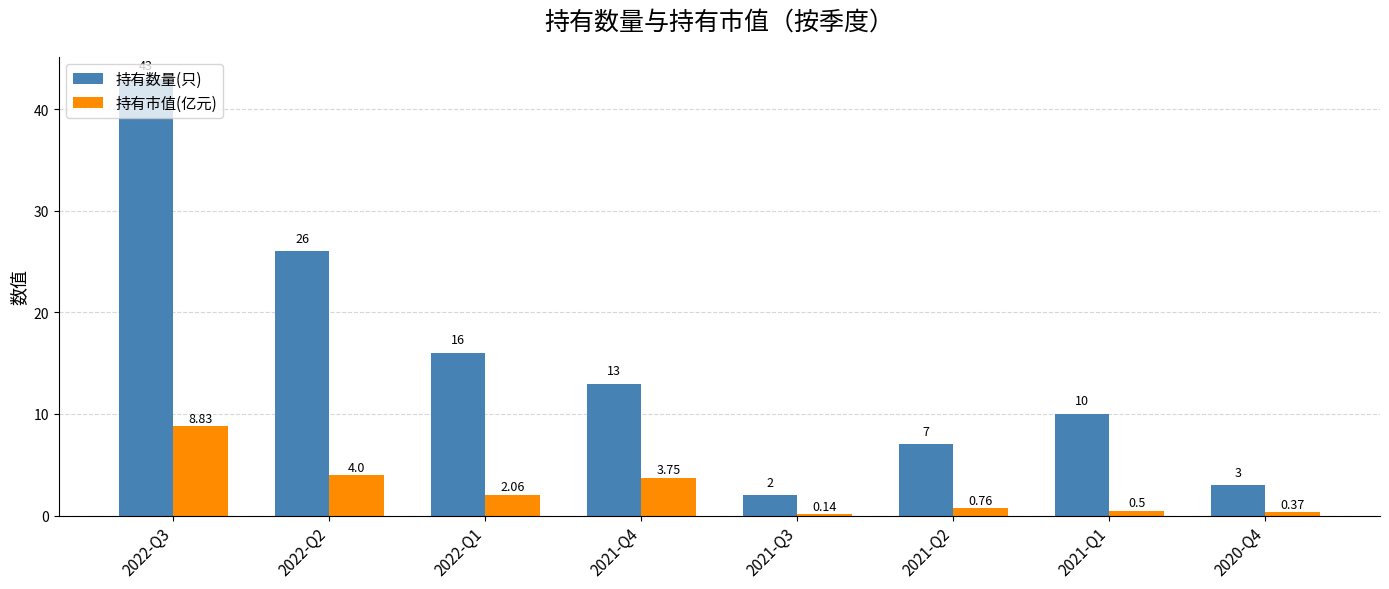

At which category is the sum across all series the highest?

2022-Q3